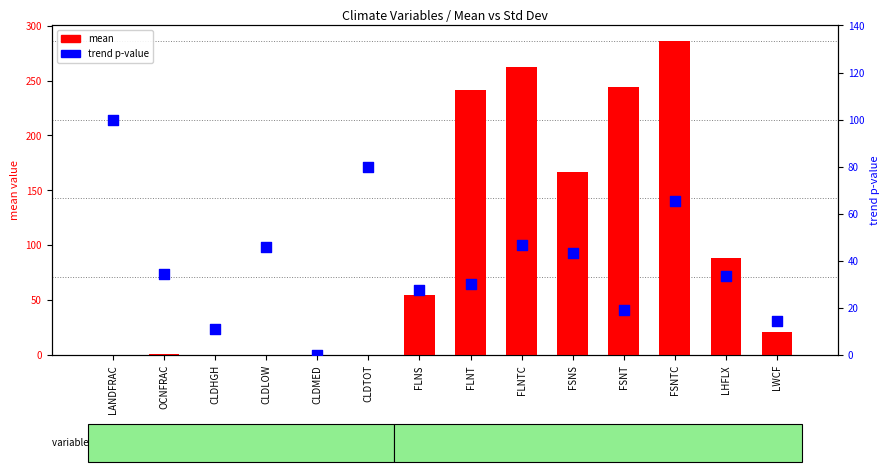

Which series has the widest spread of Y values?

mean